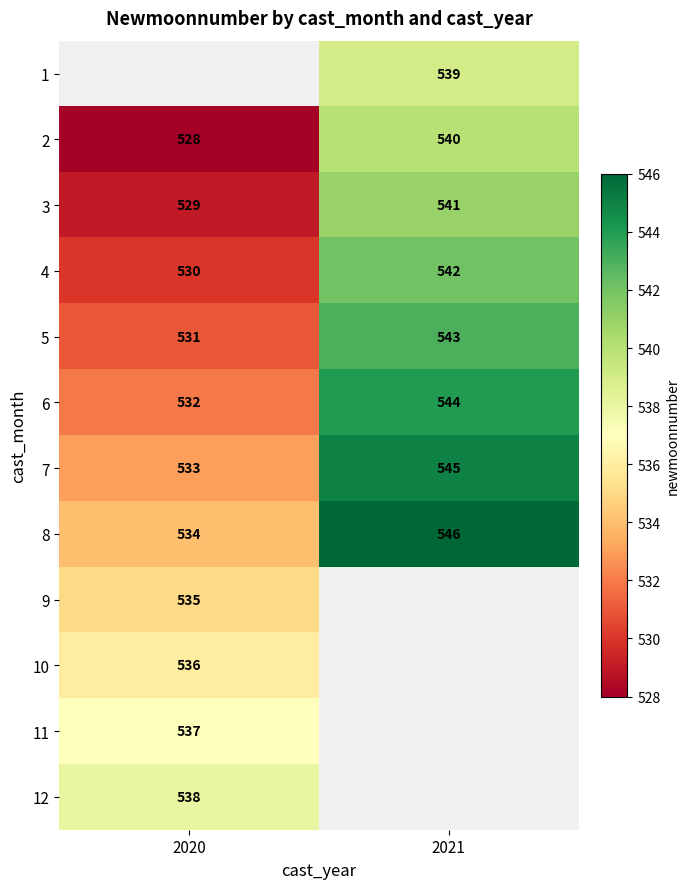

Between 2020 and 2021, which is larger?

2021